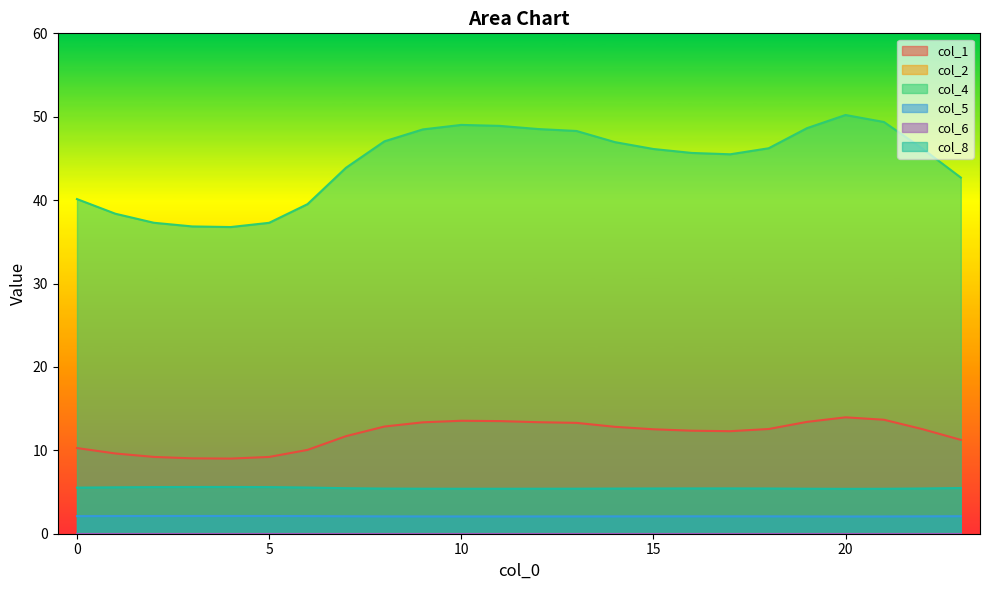

Which category has the highest value across all series?

20